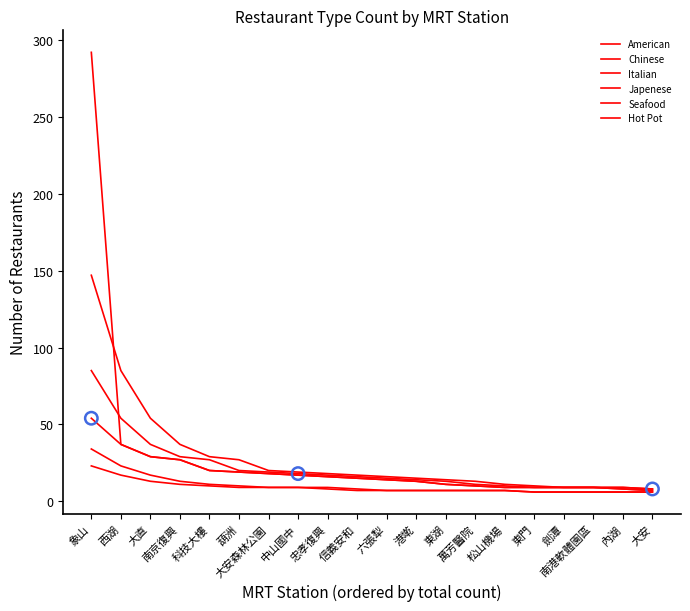

Which series has the largest total across all categories?

Chinese